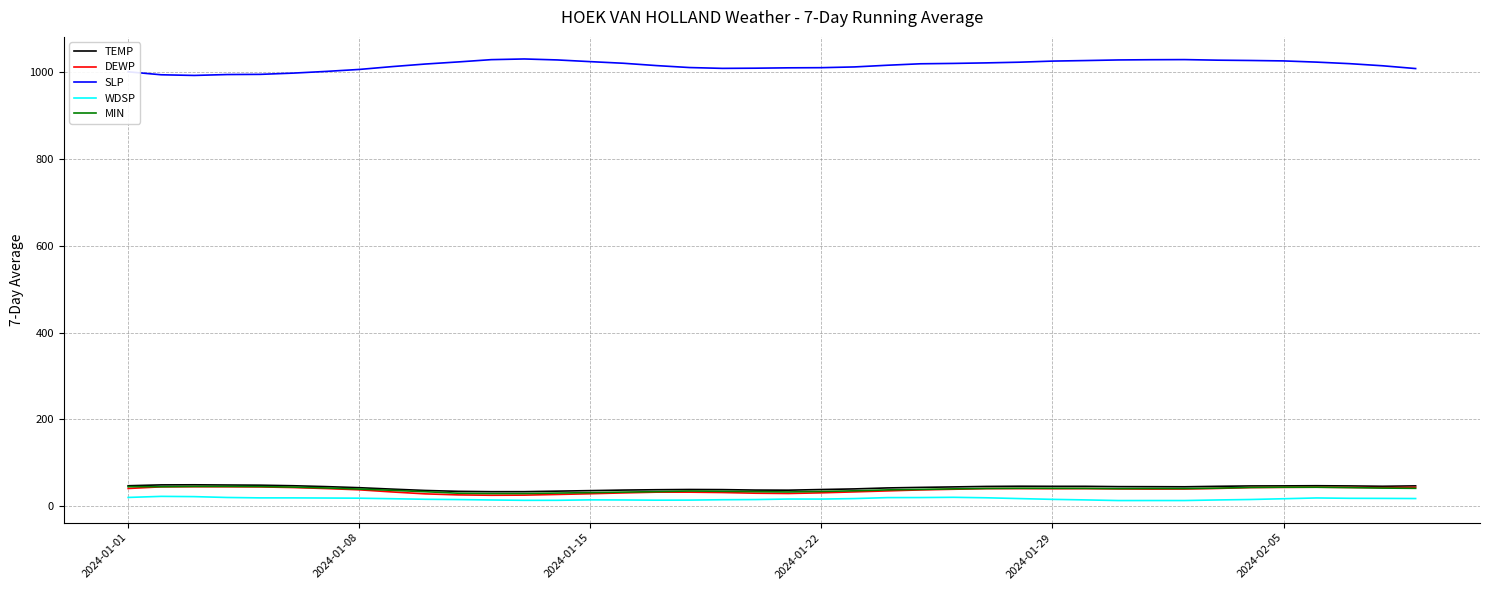

Which series has the largest range (max minus min)?

SLP